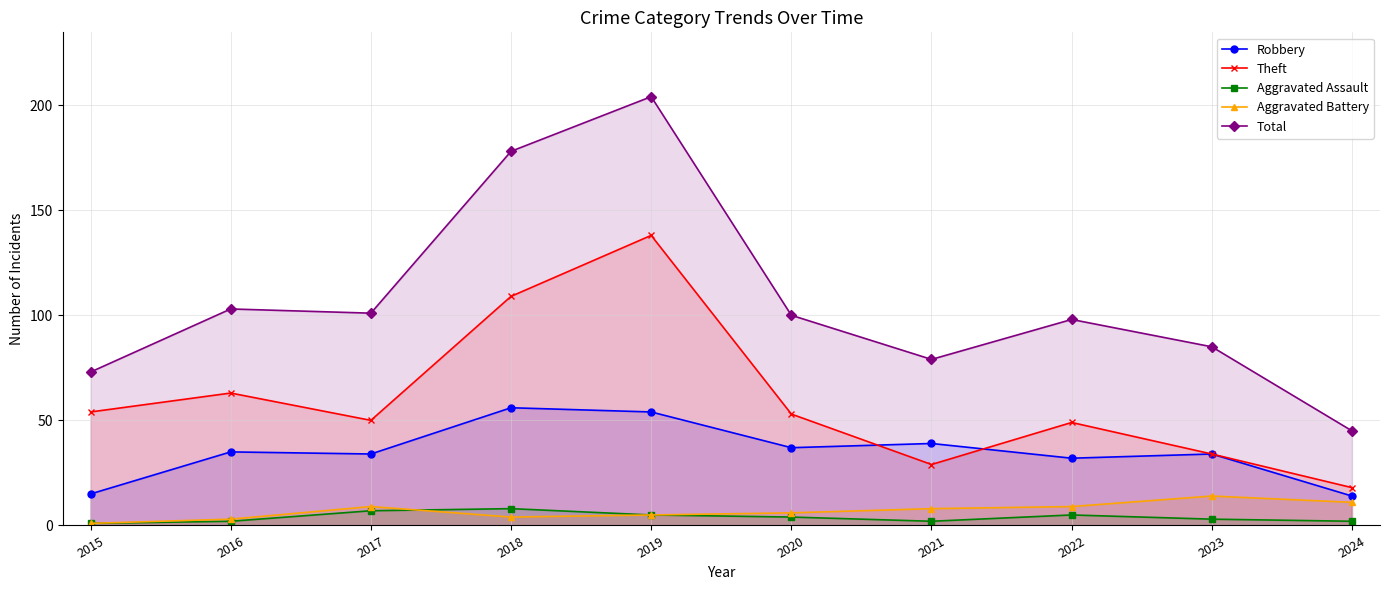

What is the difference between the maximum and minimum values in the Theft series?

120